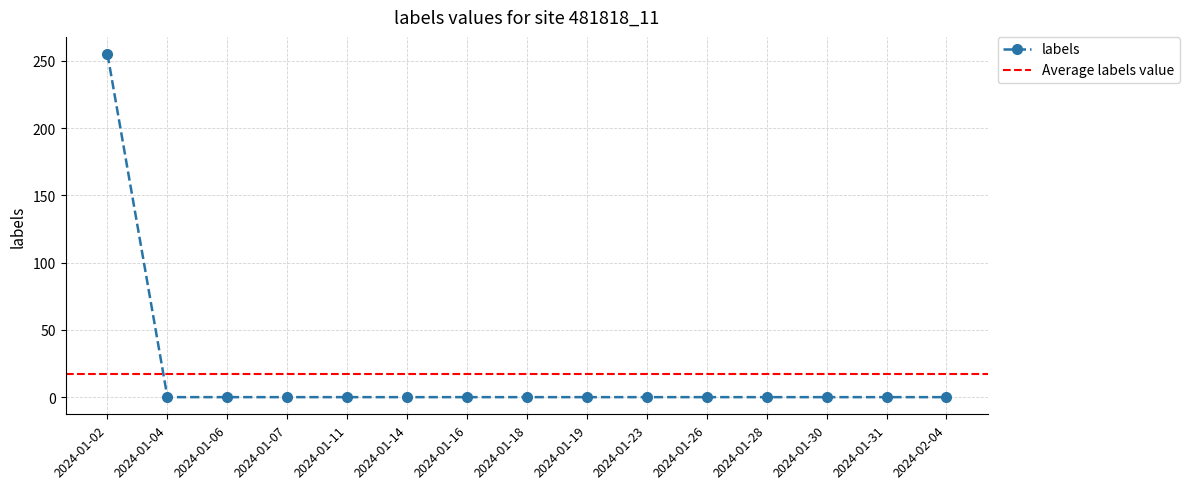

Which category has the highest value across all series?

2024-01-02